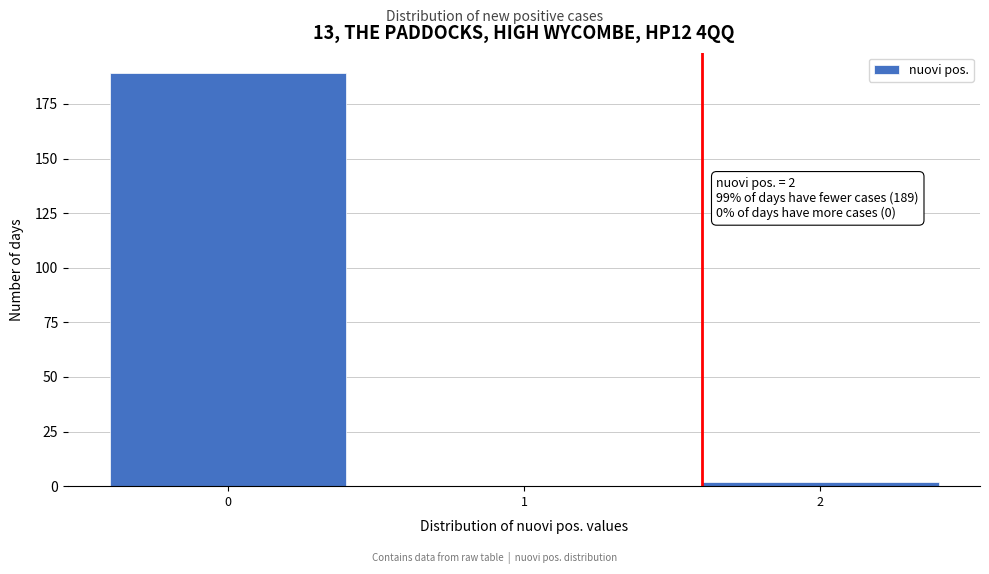

What is the maximum value shown in the chart?

189